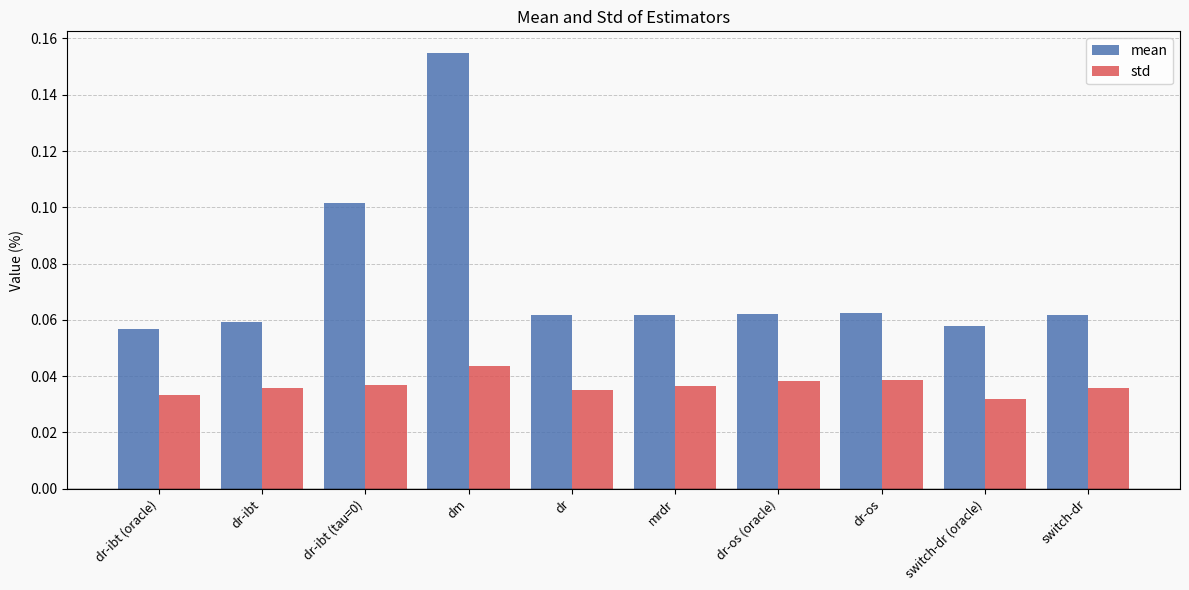

Which series has the widest spread of values?

mean